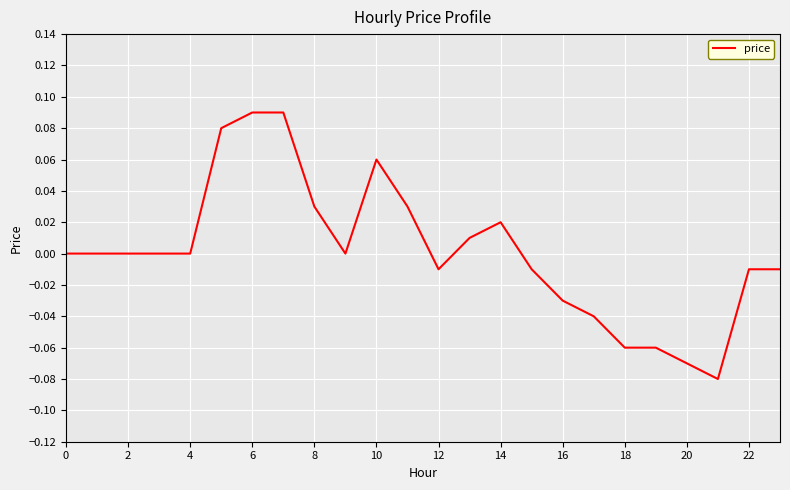

Does the chart have visible grid lines?

Yes